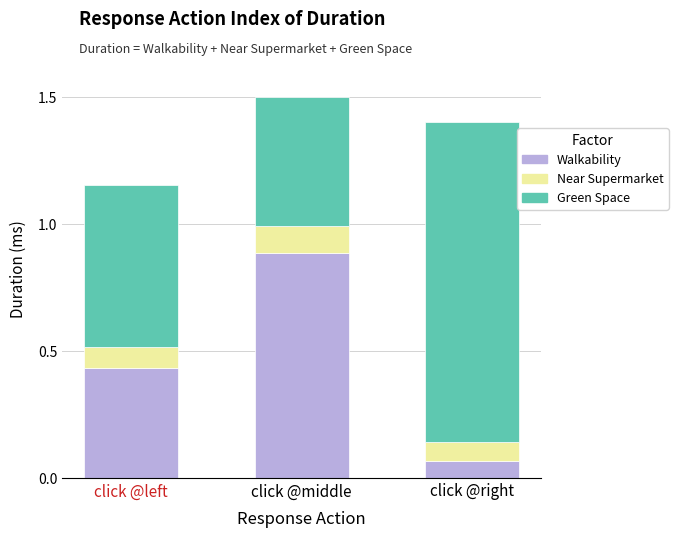

True or false: Walkability has a value of 1.5 at click @middle.

False